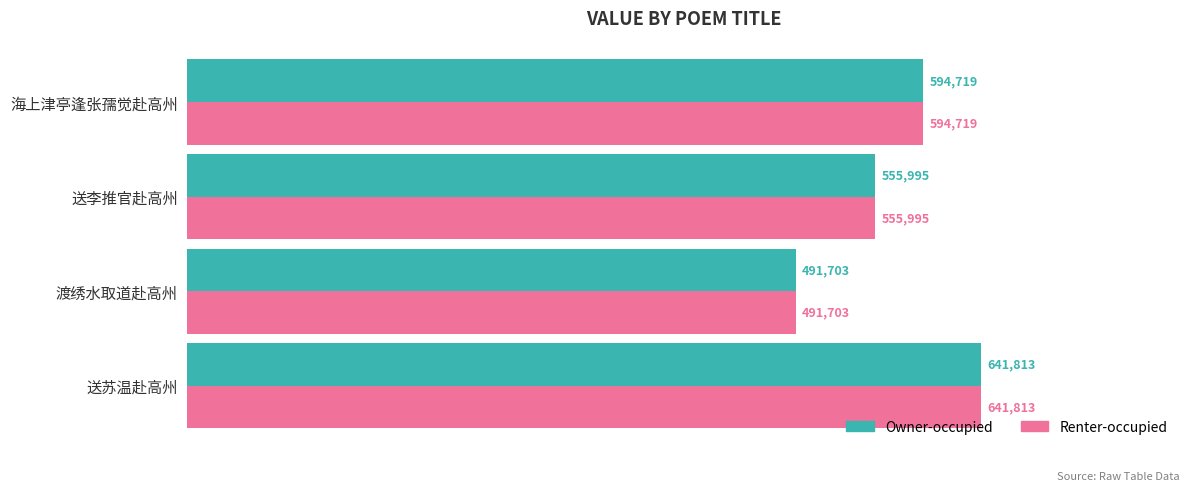

Which label corresponds to the smallest value in the chart?

渡绣水取道赴高州